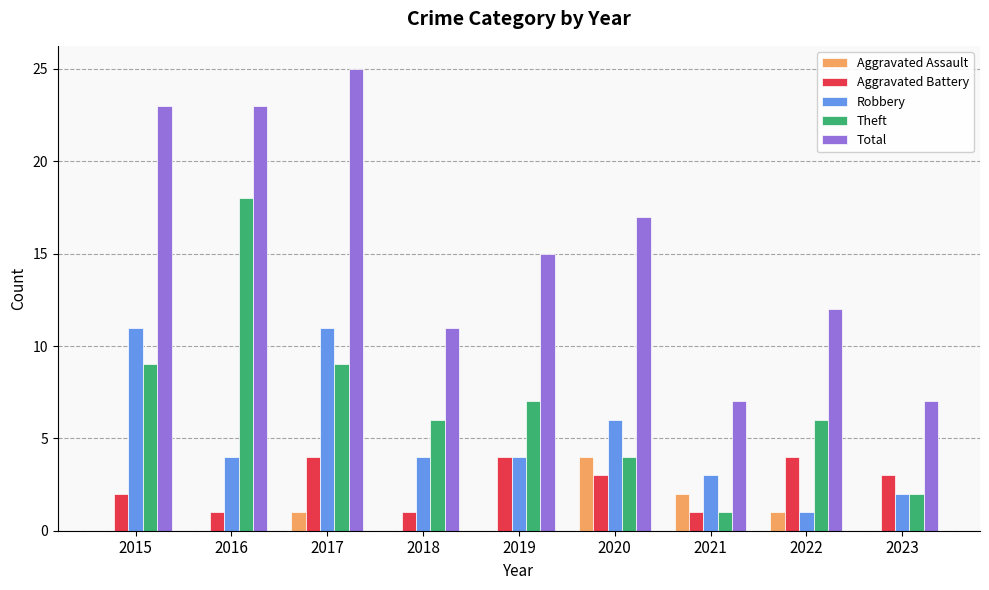

The value of Total at 2022 is 12. True or false?

True